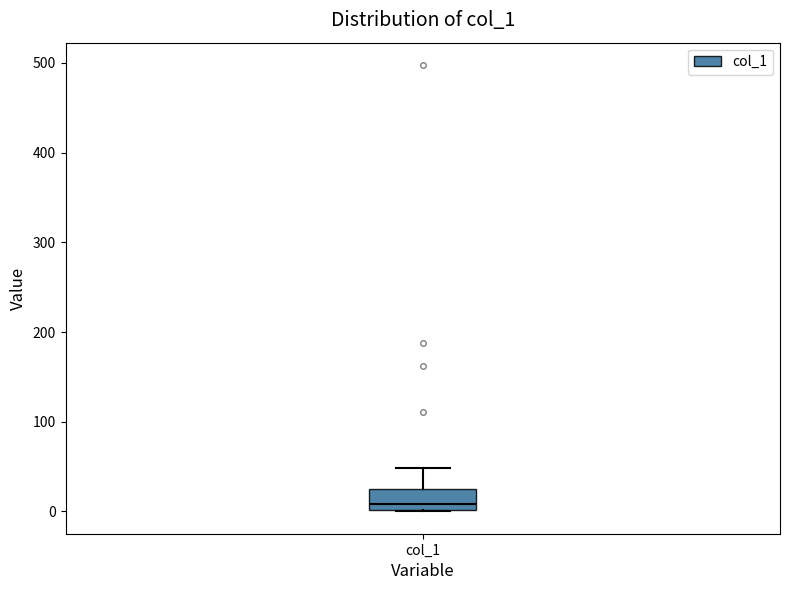

Transcribe this box plot: give where the median line is, the range the box spans, and where the two whiskers end, as read against the y-axis. The values are not printed on the chart, so give them approximately, as read against the axis.

median 10, box 0 to 20, whiskers 0 to 50